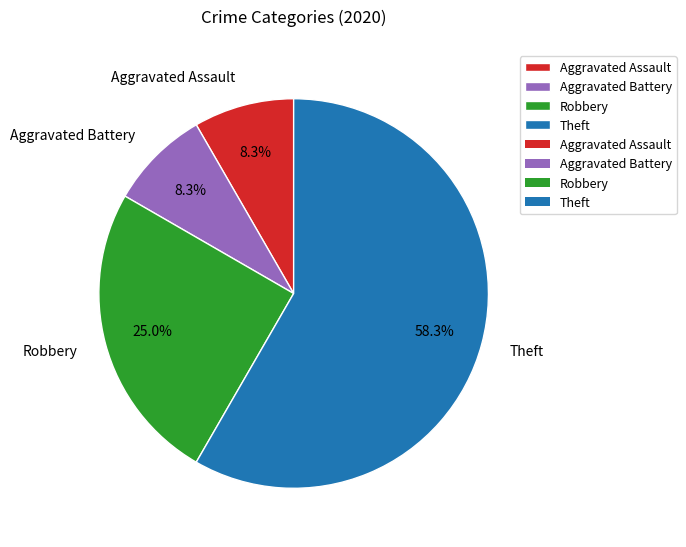

Count the number of slices in the pie.

4